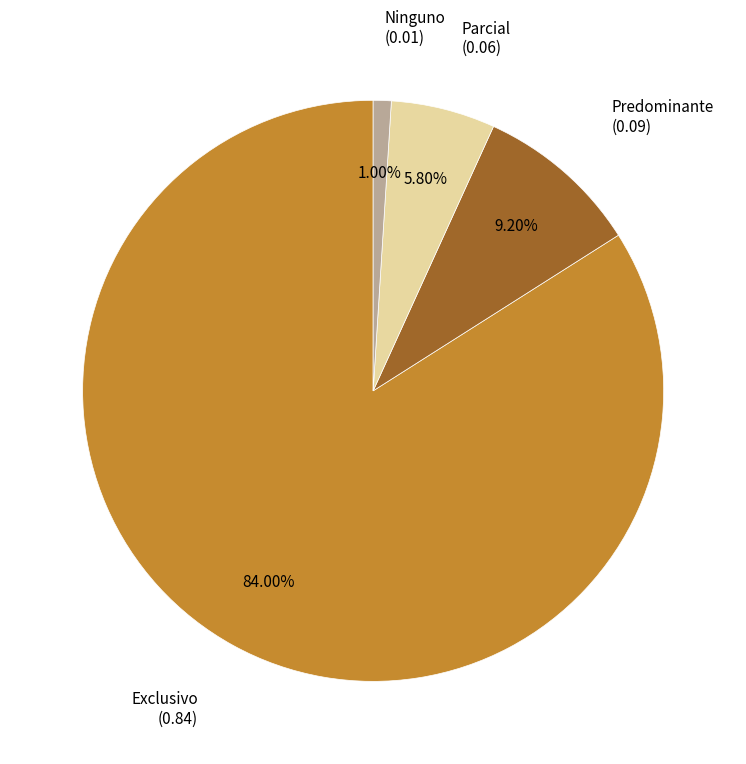

The Predominante slice represents 9% of the pie. True or false?

True